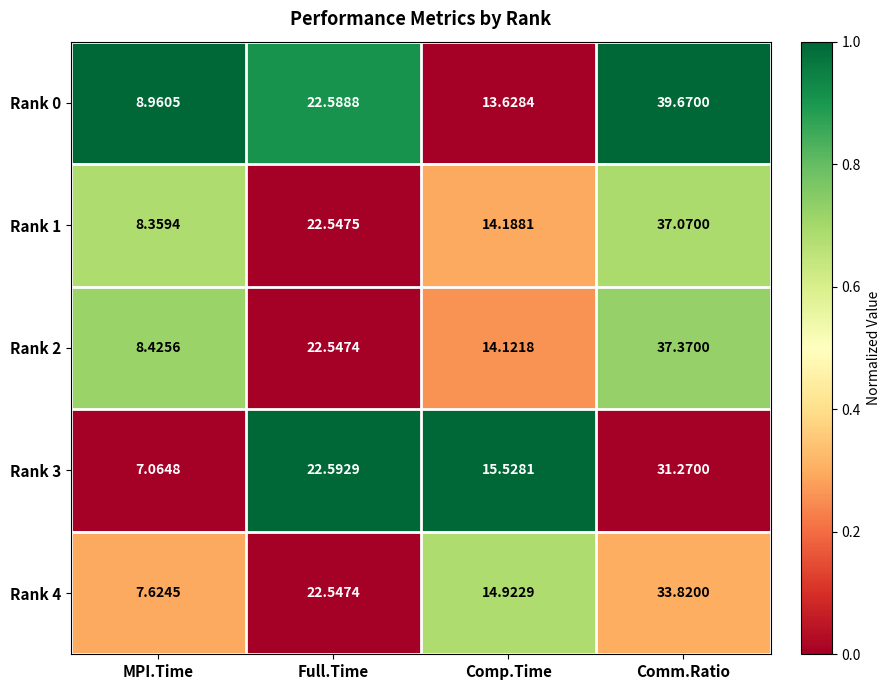

At which label does Rank 3 first exceed 22?

Full.Time